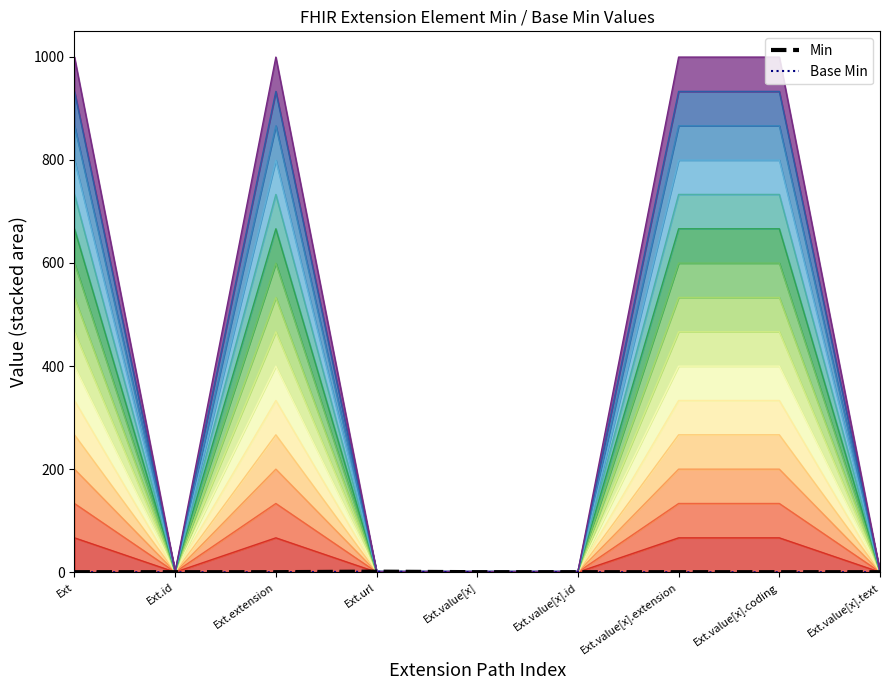

List the series in order of their peak value, lowest first.

Base Min, Min